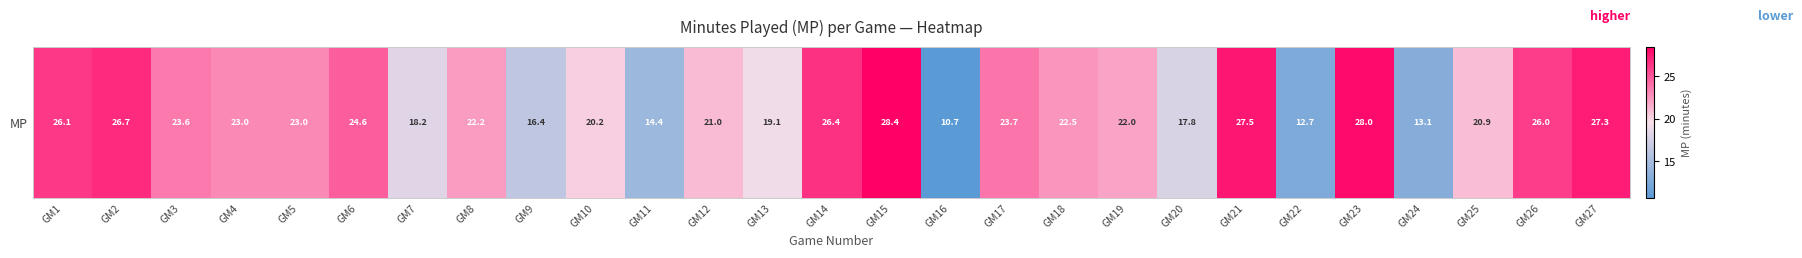

Count the number of values greater than 22.

15